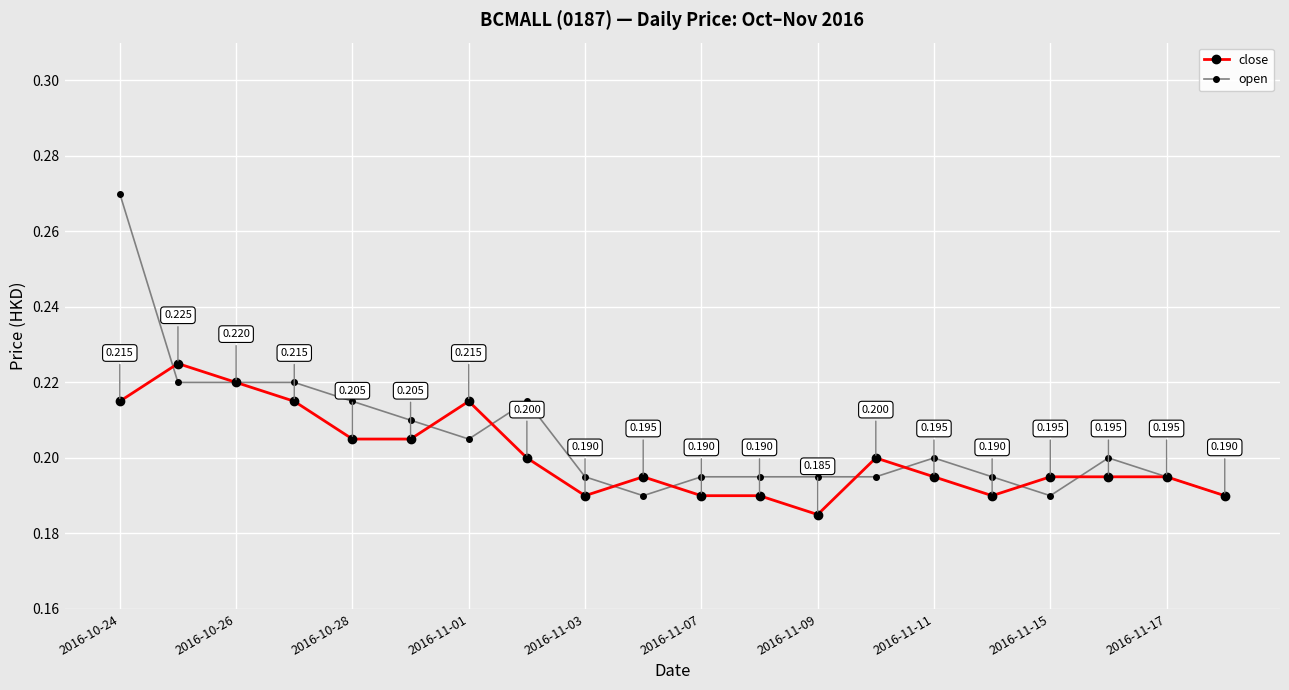

List the series in order of their overall mean, lowest first.

close, open